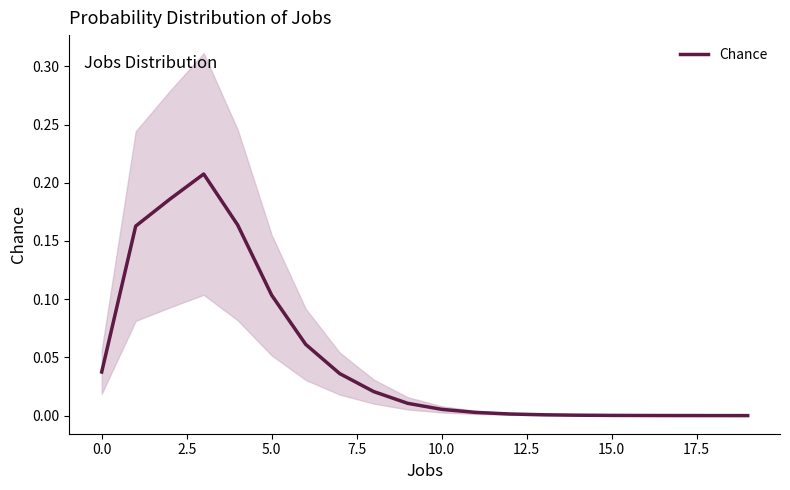

How many points are higher than both their immediate neighbors (excluding endpoints)?

1